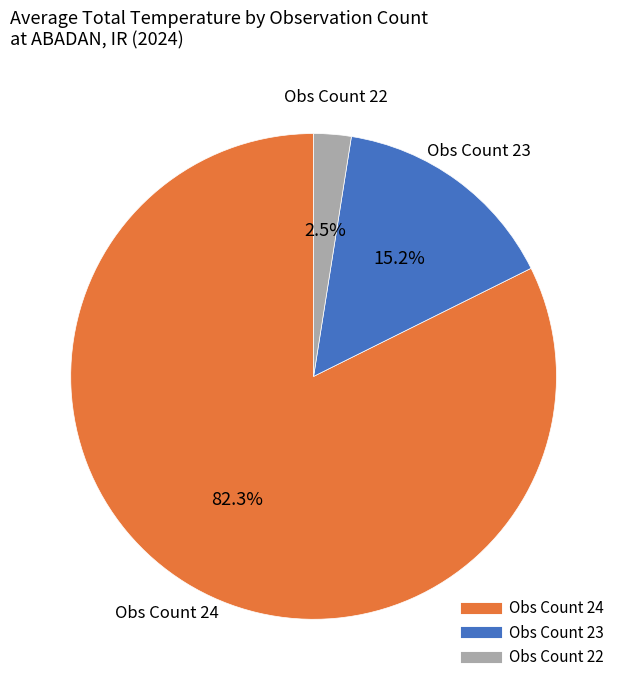

Does any single category account for the majority?

Yes